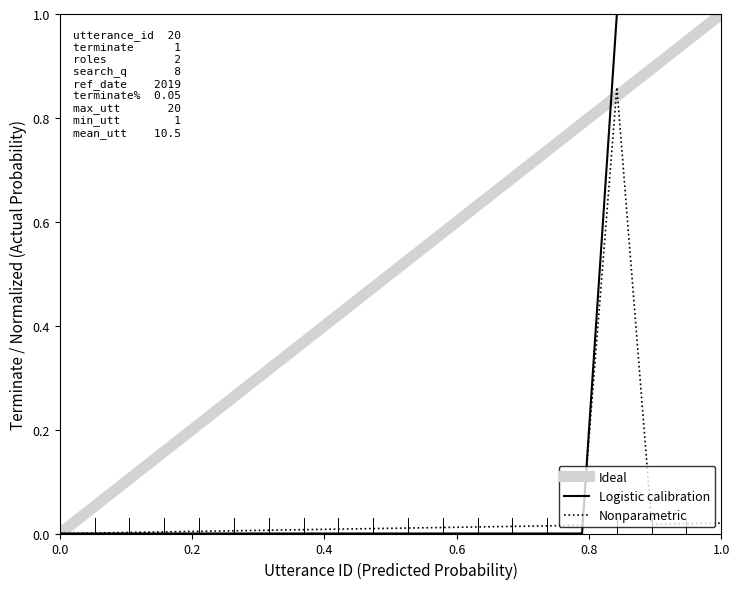

What is the highest value of the Logistic calibration series?

1.0